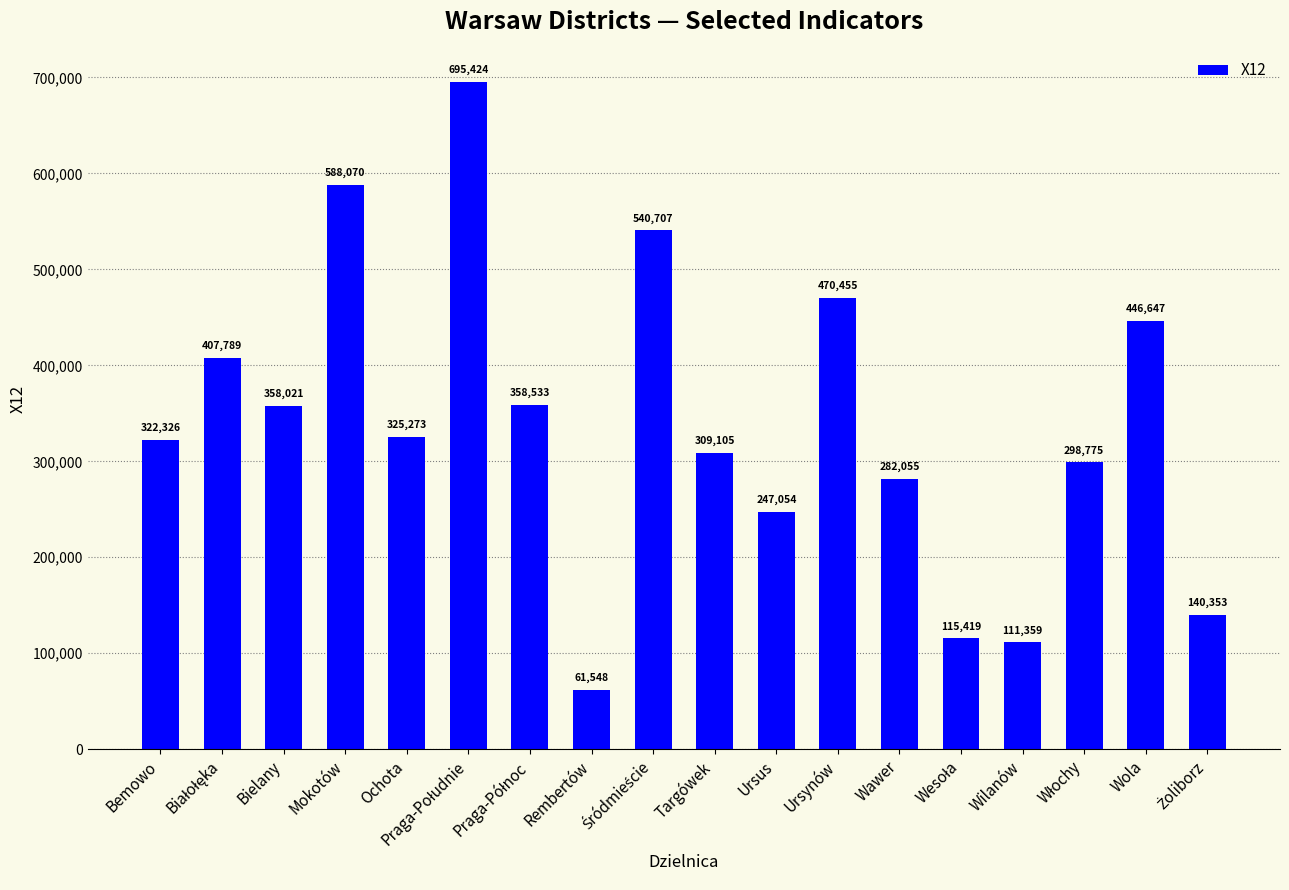

Are the bars horizontal?

No